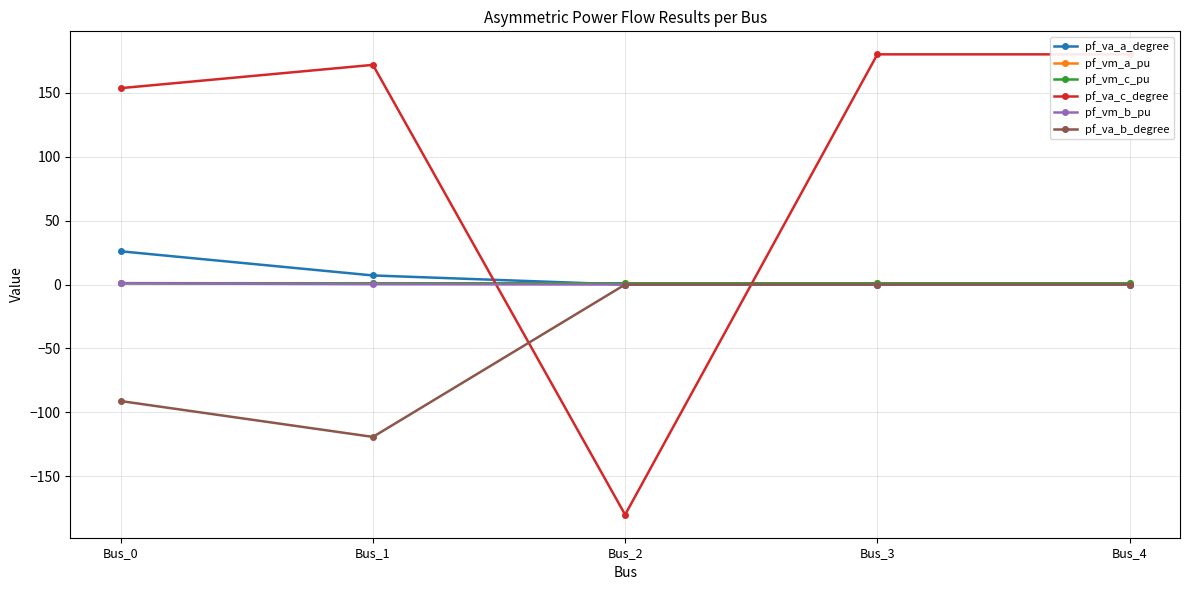

Where does the pf_va_a_degree series first go above 0?

Bus_0